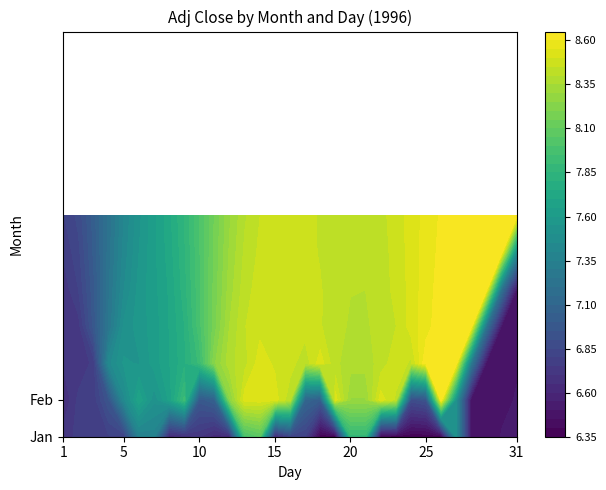

Which series has the largest range (max minus min)?

2